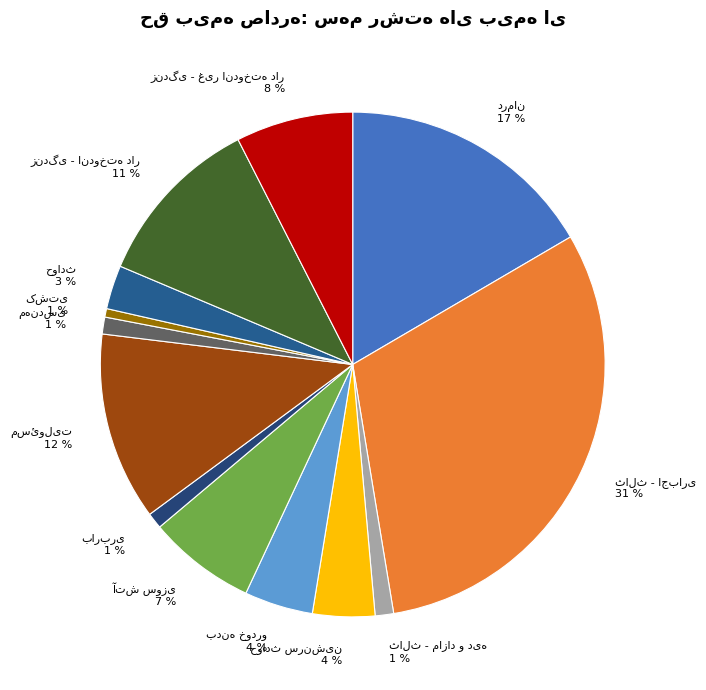

Count the number of slices in the pie.

13